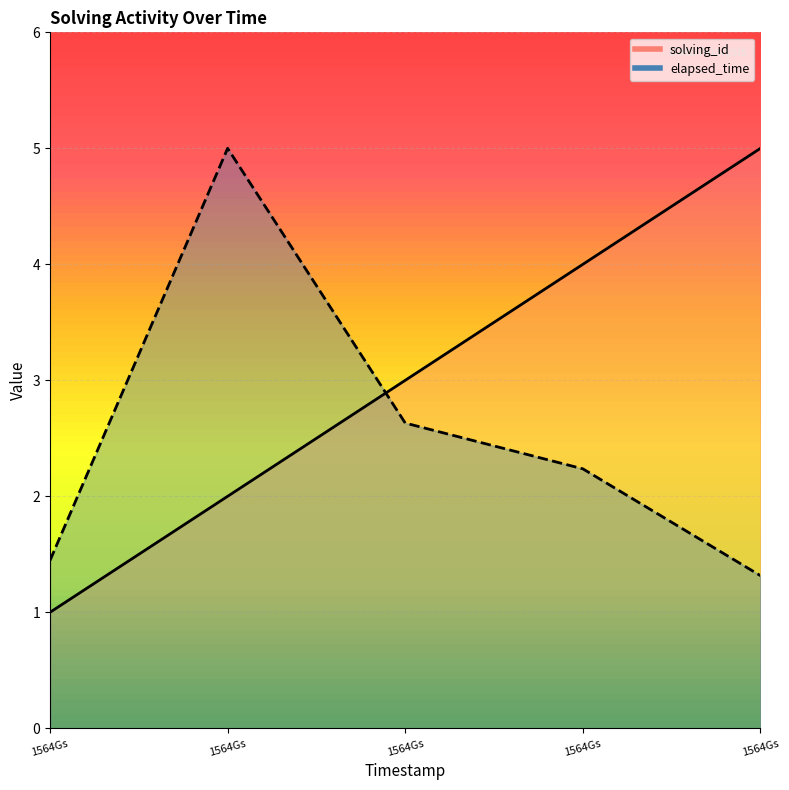

List the series in order of their overall mean, lowest first.

elapsed_time, solving_id